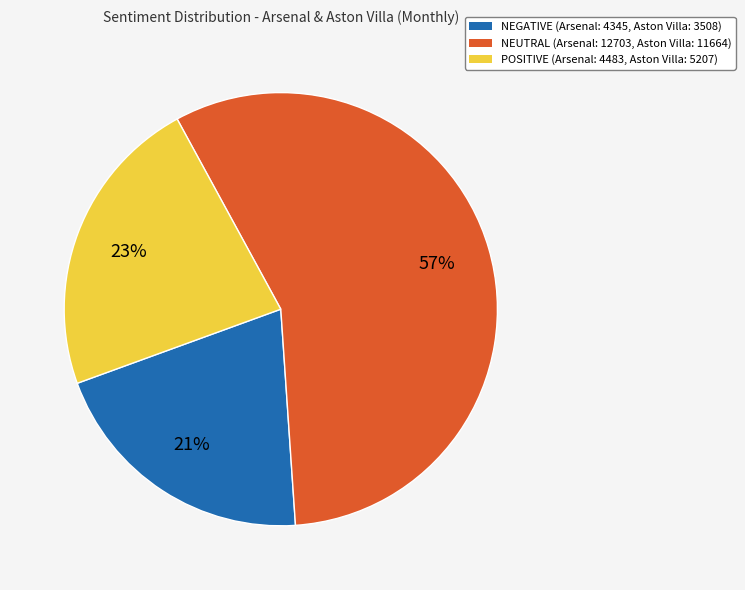

To the nearest percent, what is the difference between the largest and smallest slice percentages?

36%